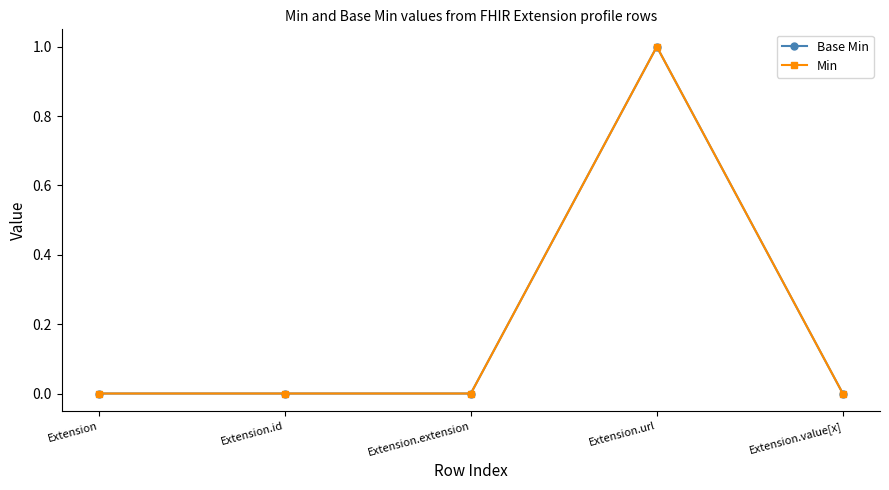

Is this an area chart (filled region under the line)?

No